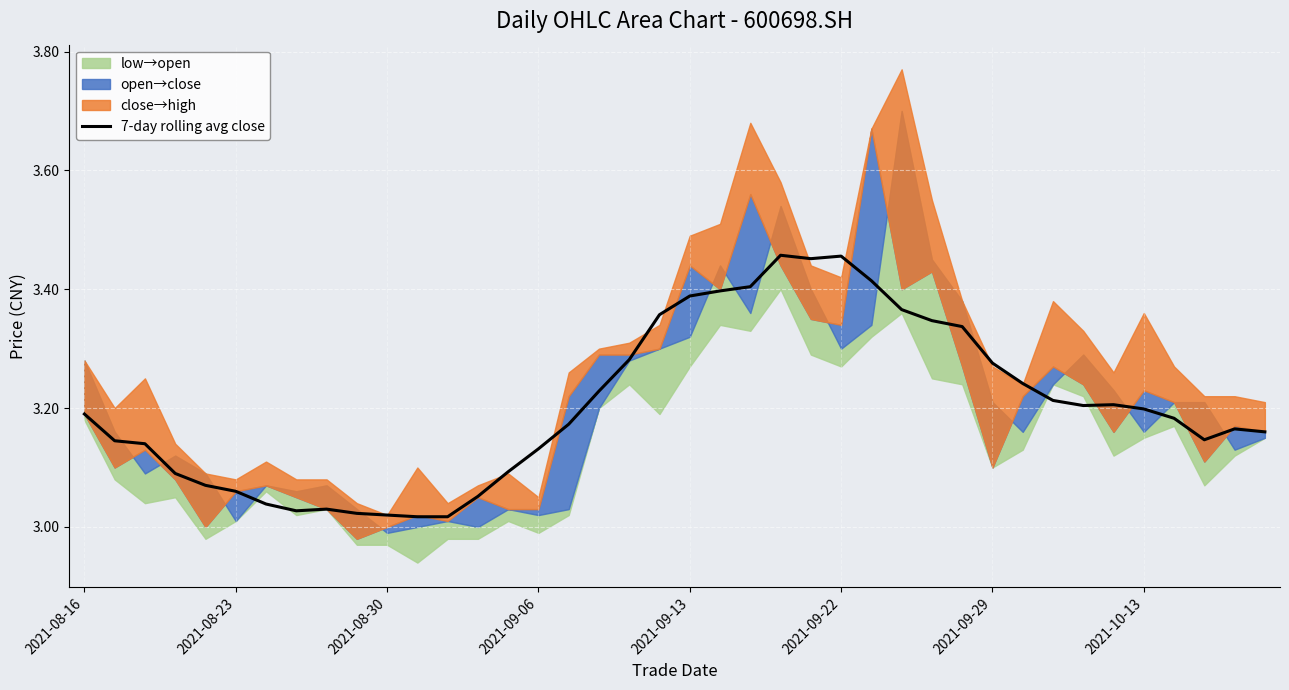

True or false: the data shows 5.2 at 37.

False